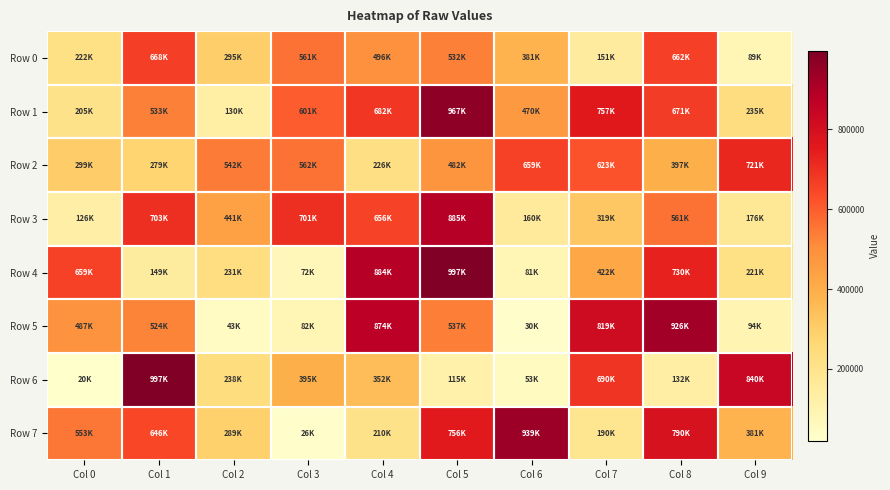

How many distinct data groups are displayed?

8